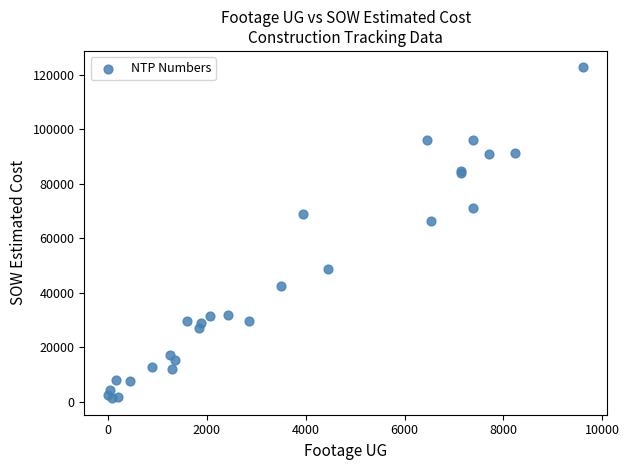

What Y value in the scatter plot is closest to 62029?

66271.5